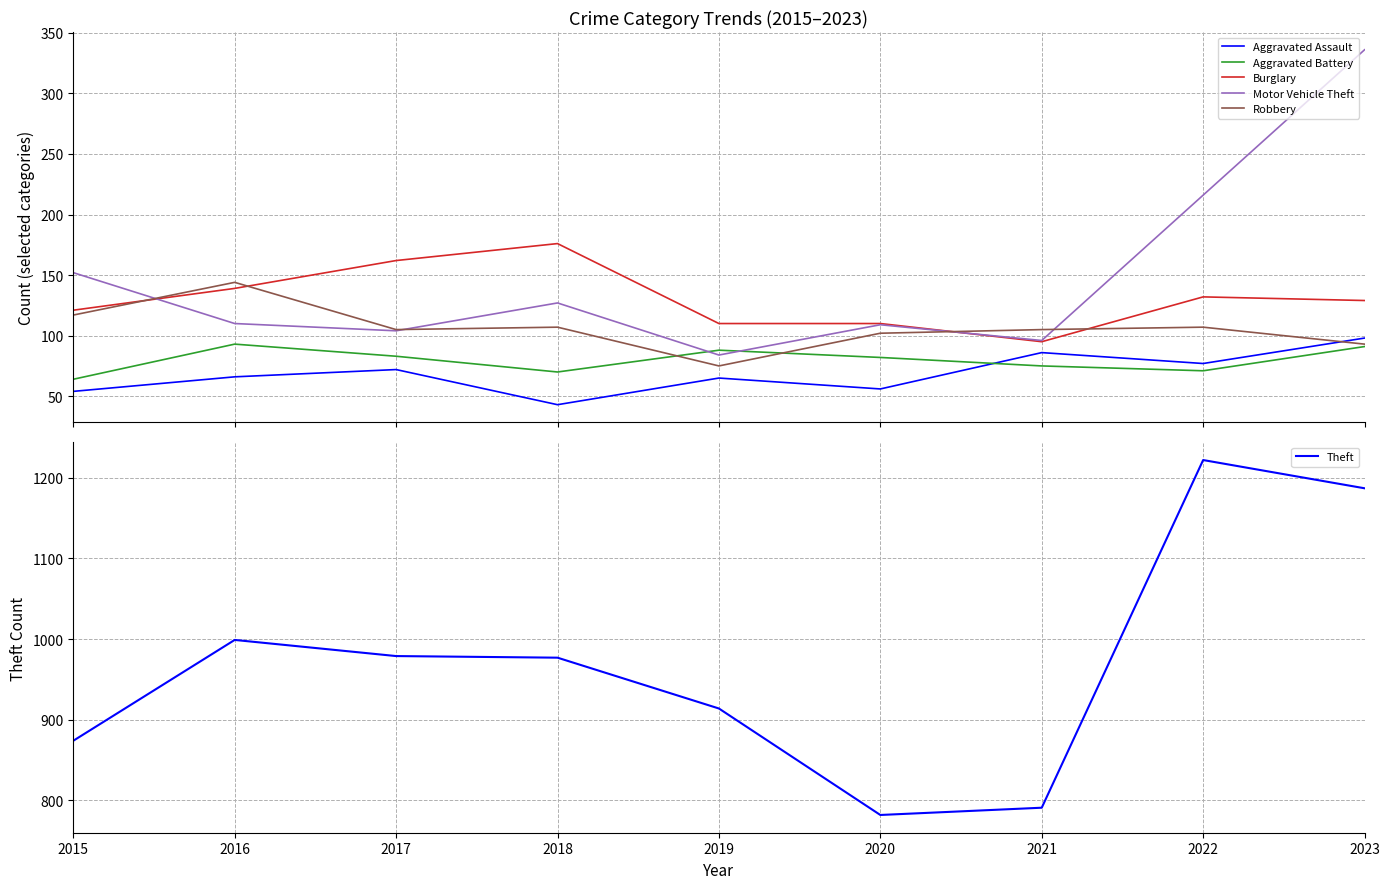

Rank the series at 2017 from highest to lowest value.

Theft, Burglary, Robbery, Motor Vehicle Theft, Aggravated Battery, Aggravated Assault